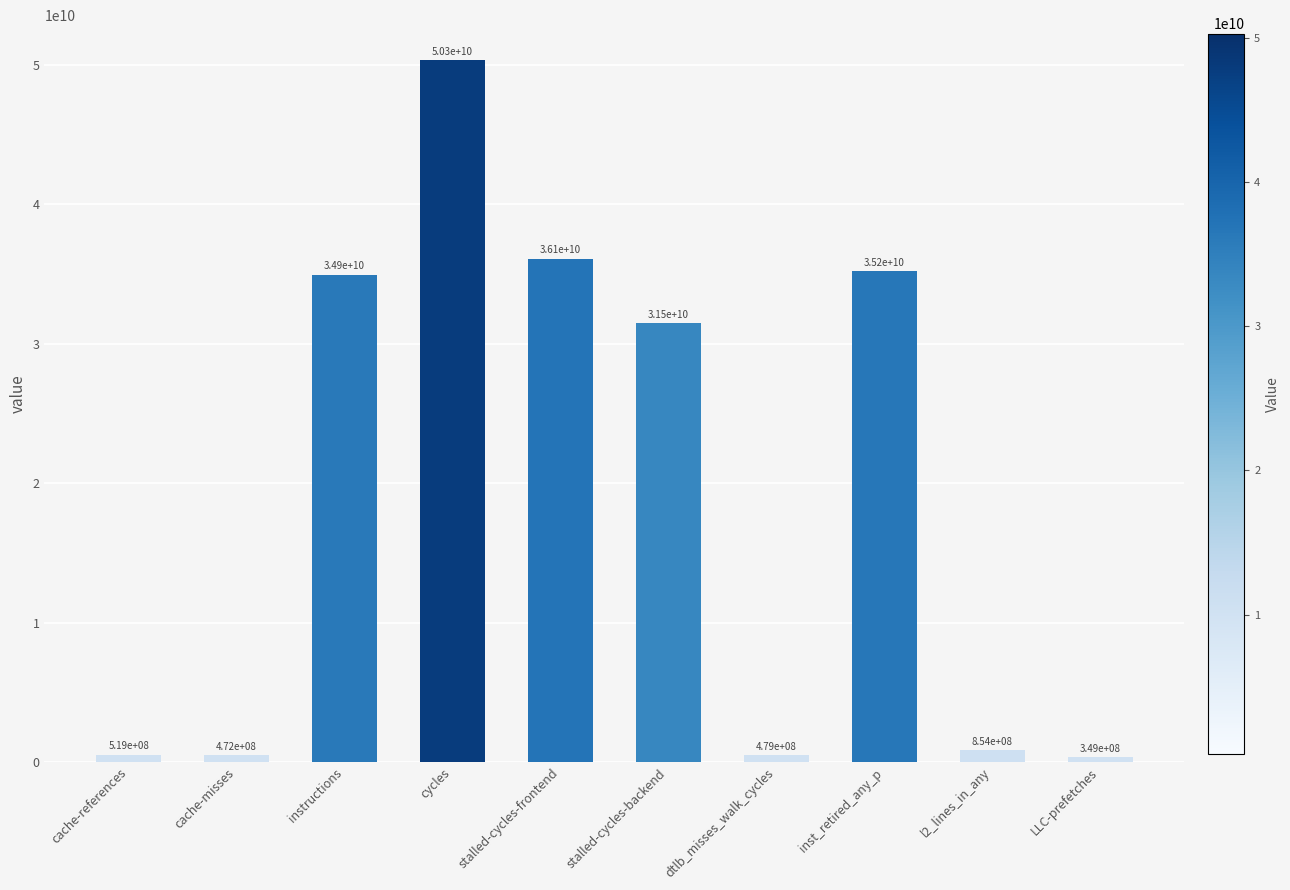

Reading left to right, list all the values displayed in this chart.

519331037	472330463	34945560319	50328300595	36096753256	31454681806	479266870	35197121608	853955506	348813708